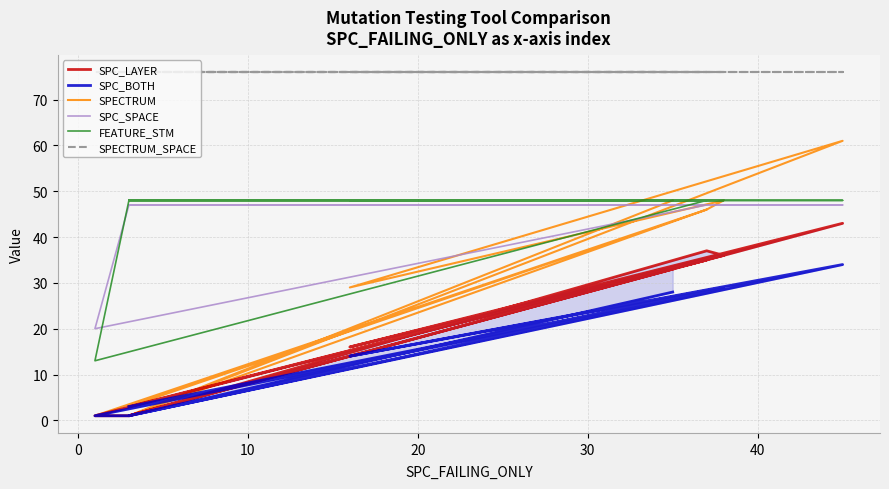

Is the value of SPC_BOTH at 9 greater than the value of SPECTRUM_SPACE at 10?

No